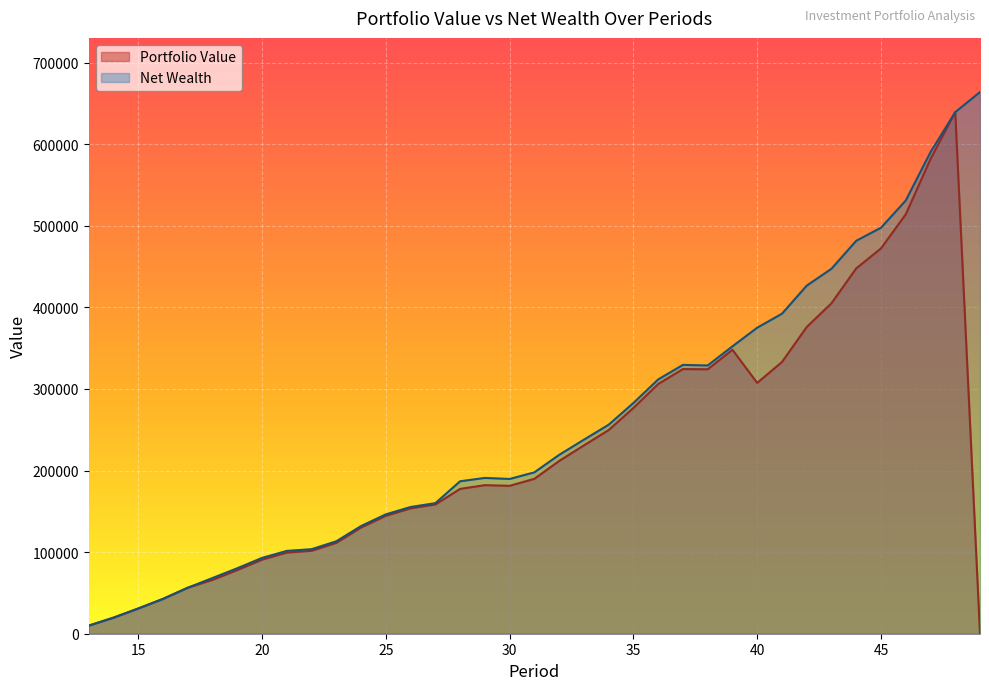

True or false: Net Wealth and Portfolio Value intersect in this chart.

False